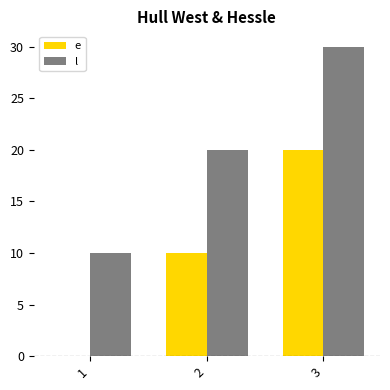

How many series are shown in this chart?

2